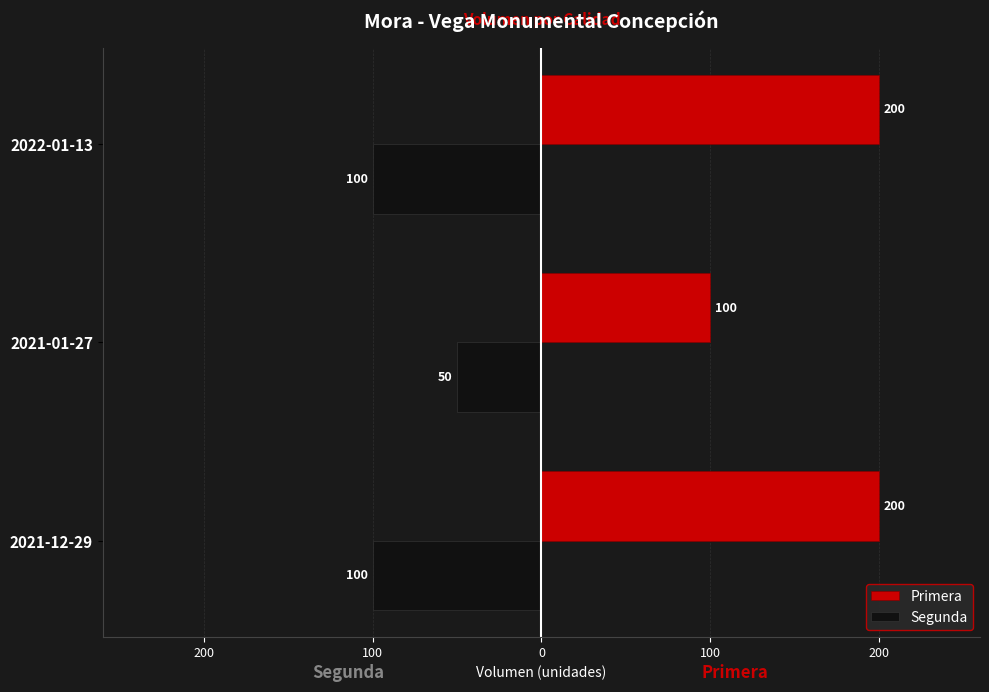

What are all the series names shown in the legend?

Primera, Segunda